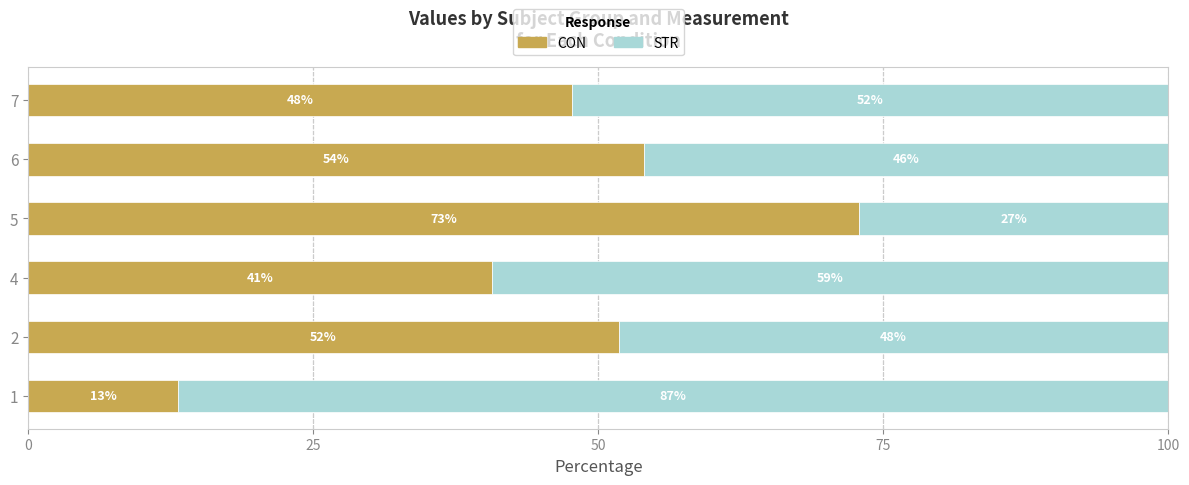

What is the total value across all series at 1?

100.0